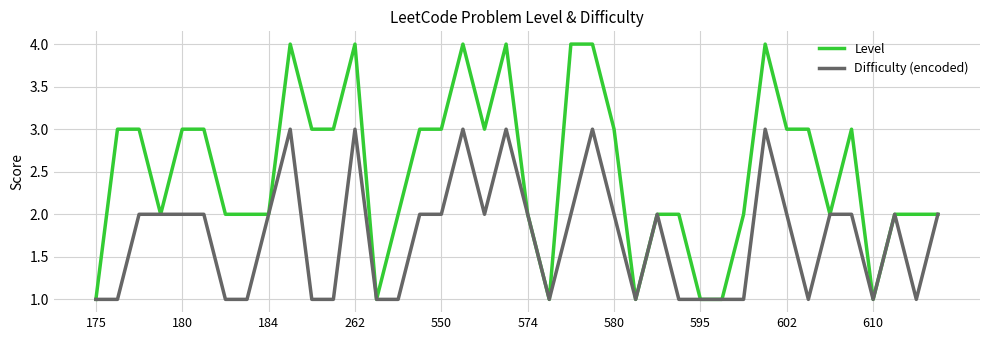

What is the maximum value shown in the chart?

4